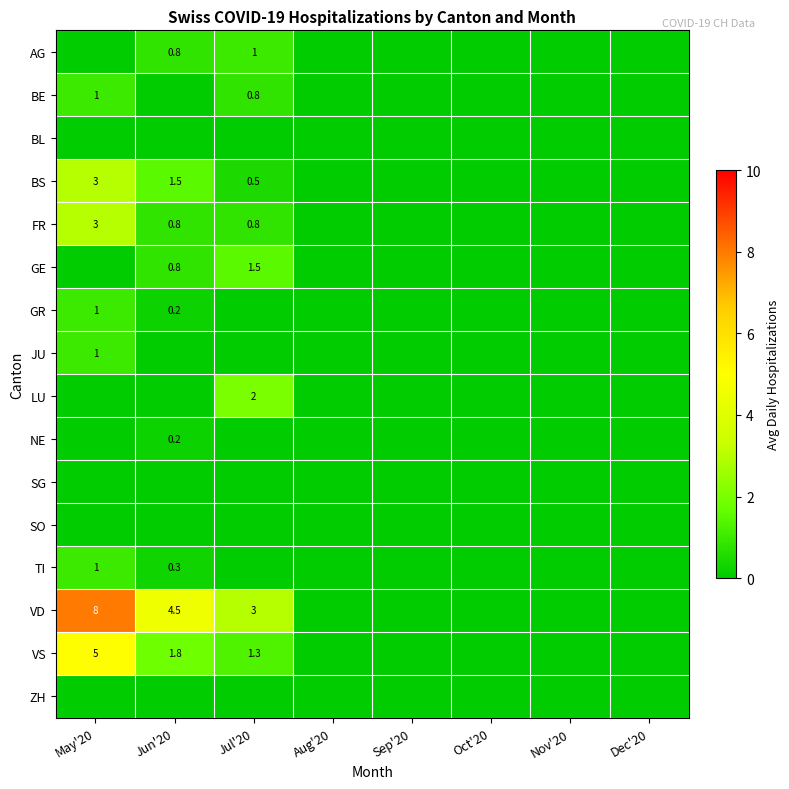

At how many categories does at least one series exceed 5?

1